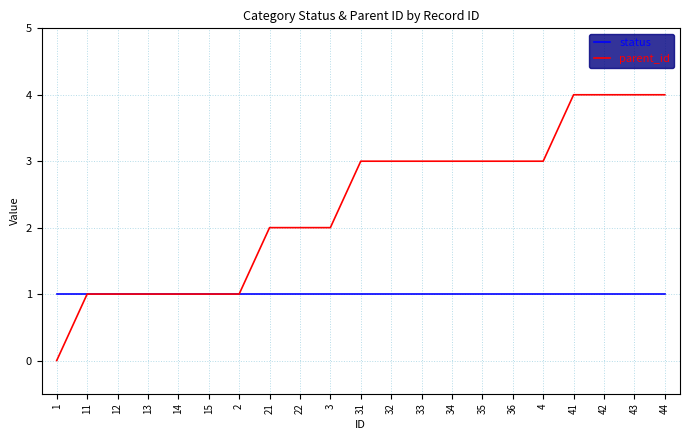

Reading left to right, list all the values displayed in this chart.

status: 1=1	11=1	12=1	13=1	14=1	15=1	2=1	21=1	22=1	3=1	31=1	32=1	33=1	34=1	35=1	36=1	4=1	41=1	42=1	43=1	44=1
parent_id: 1=0	11=1	12=1	13=1	14=1	15=1	2=1	21=2	22=2	3=2	31=3	32=3	33=3	34=3	35=3	36=3	4=3	41=4	42=4	43=4	44=4